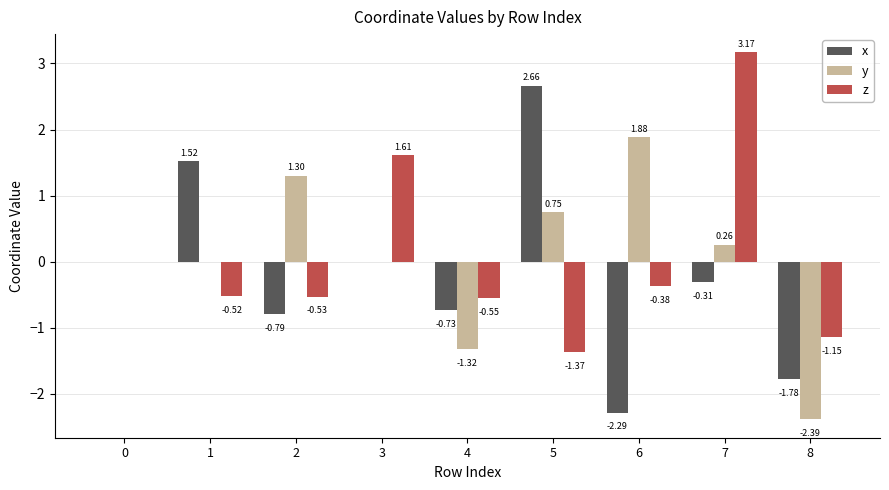

Are the bars grouped side by side (vs. stacked)?

Yes